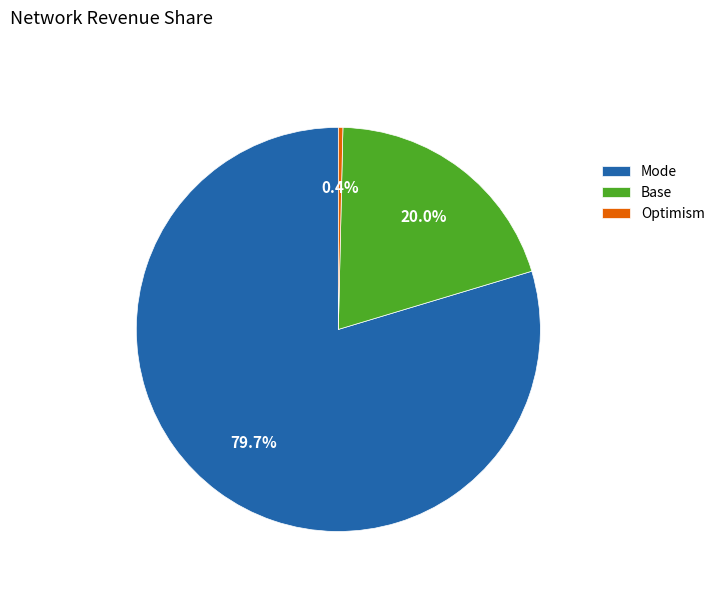

What portion of the pie excludes Base?

80.0%